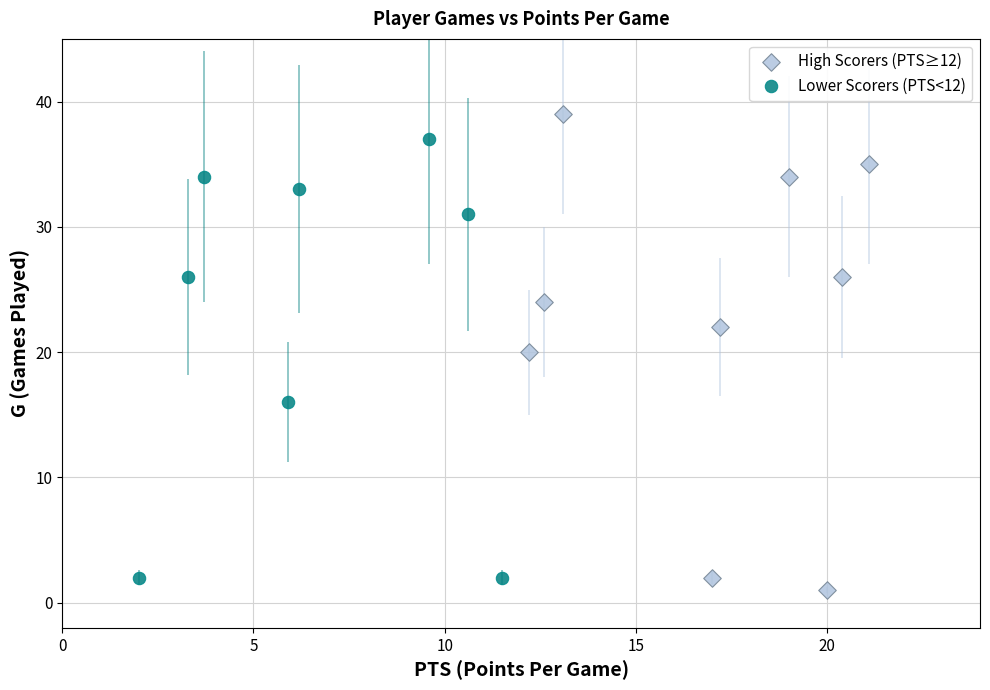

Which series has the largest Y range (max minus min)?

High Scorers (PTS≥12)